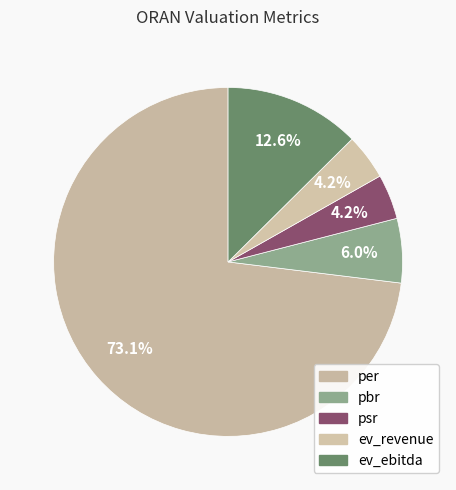

How many segments does this pie chart have?

5